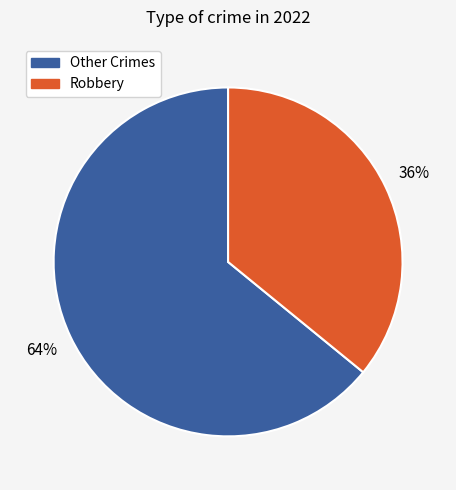

Is there a majority slice in this chart?

Yes